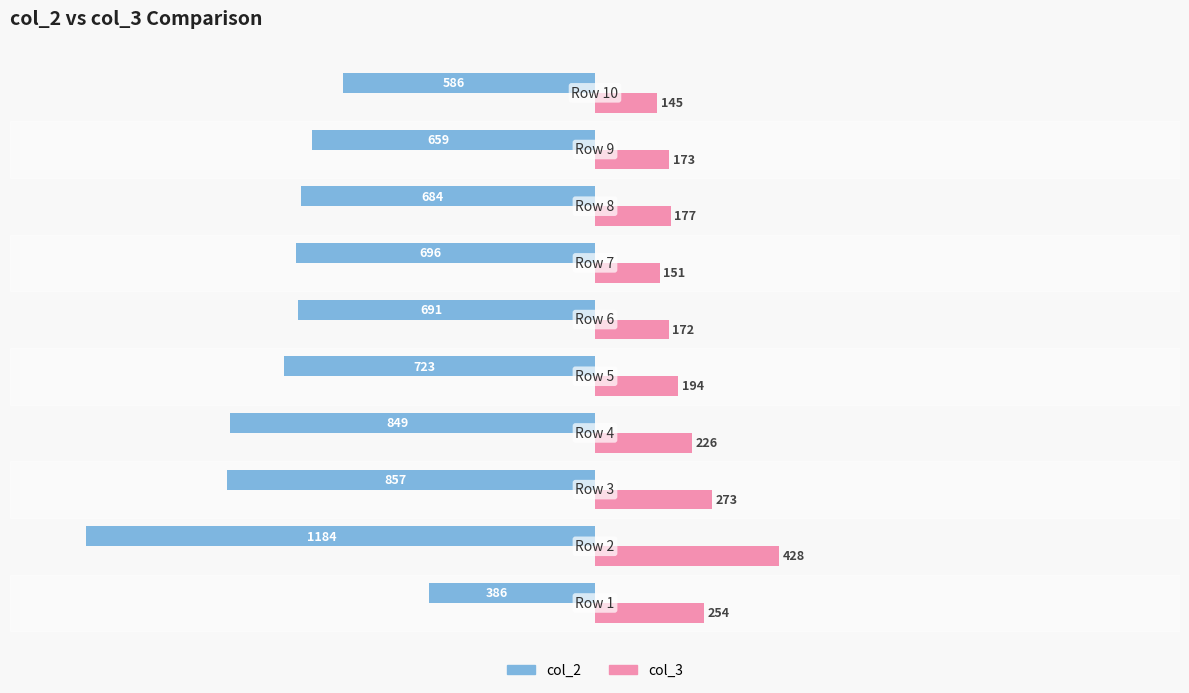

How many data points in col_2 are less than -691?

5